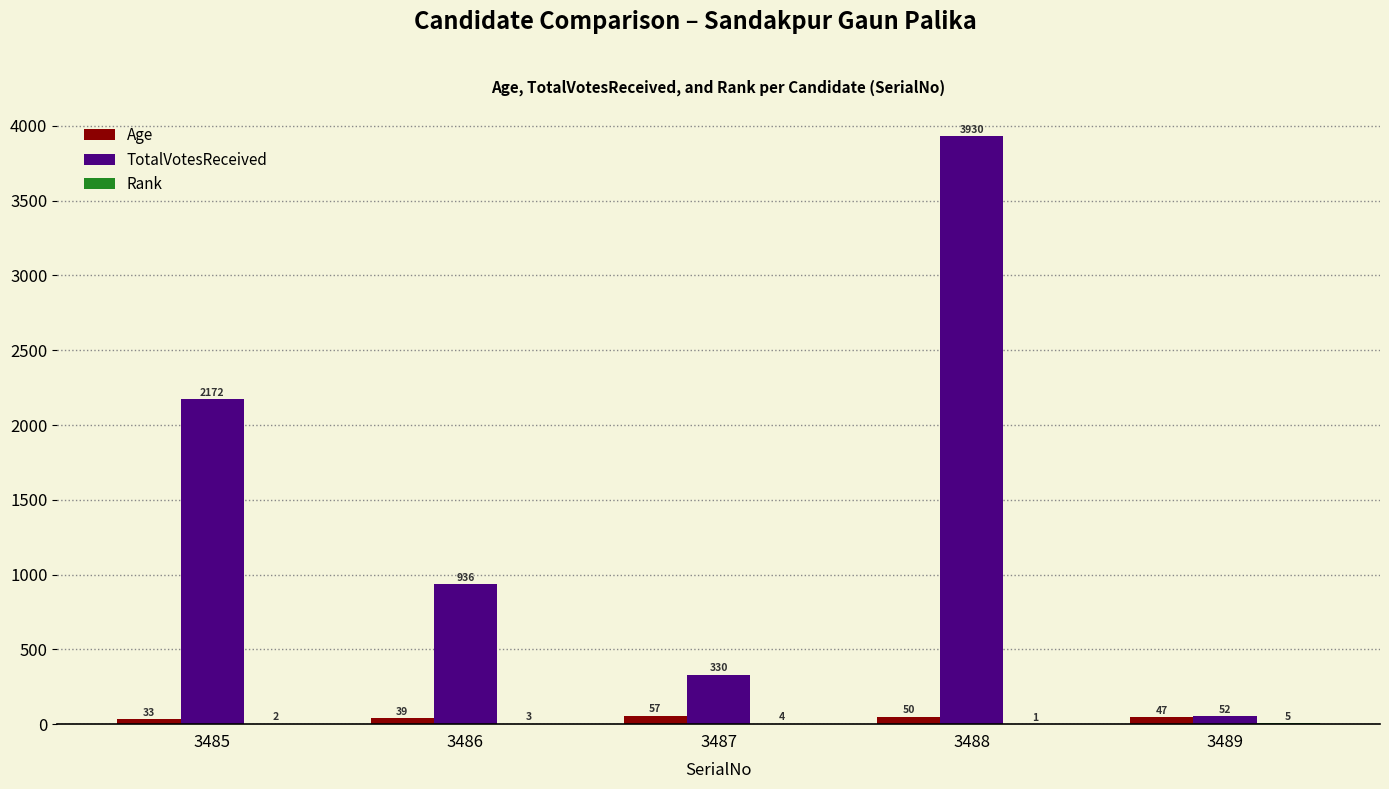

Which series changed the most between 3485 and 3489?

TotalVotesReceived